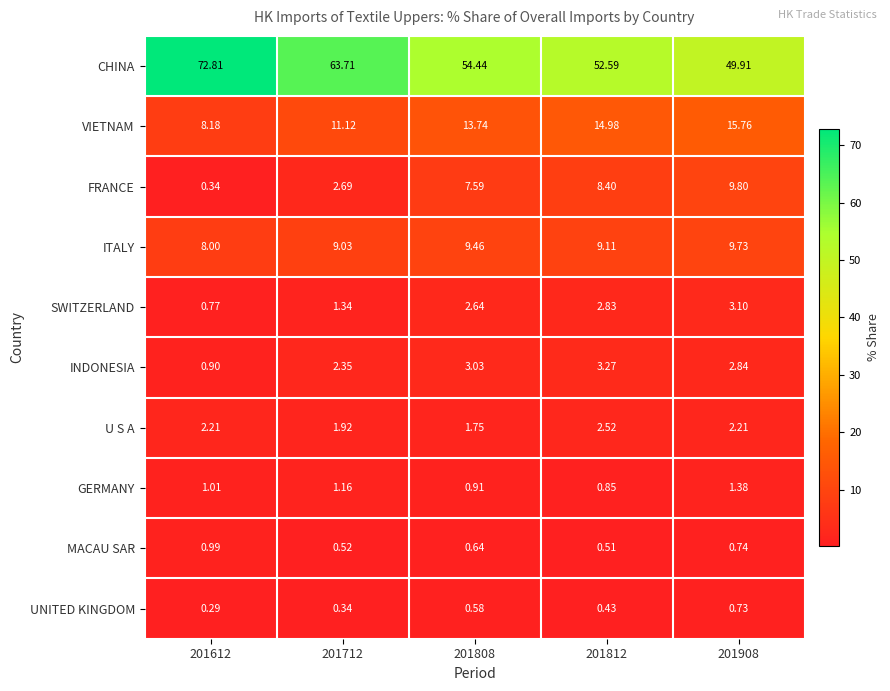

Is the value of CHINA at 201908 greater than the value of INDONESIA at 201908?

Yes